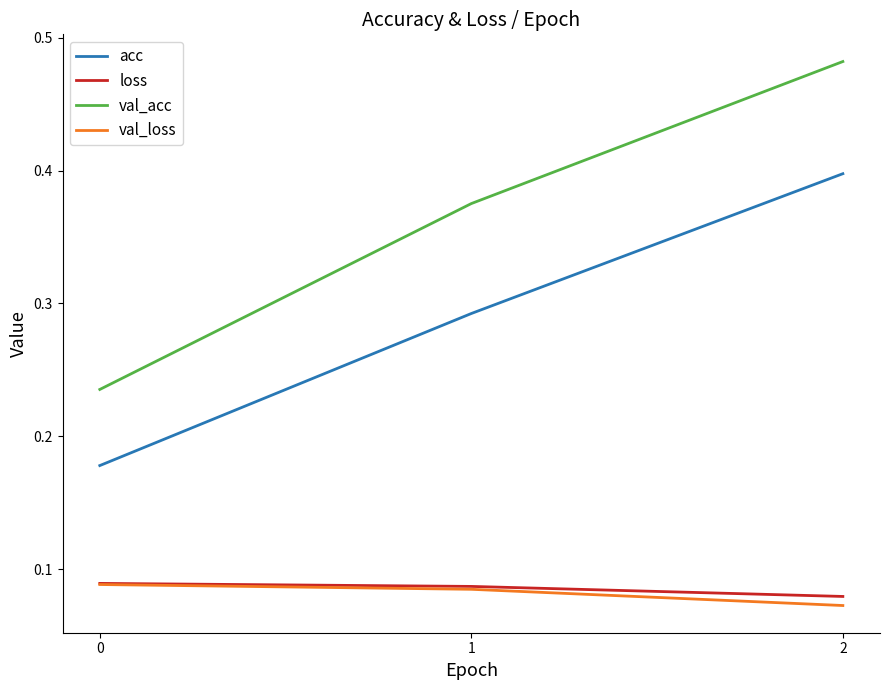

Which series has the largest range (max minus min)?

val_acc